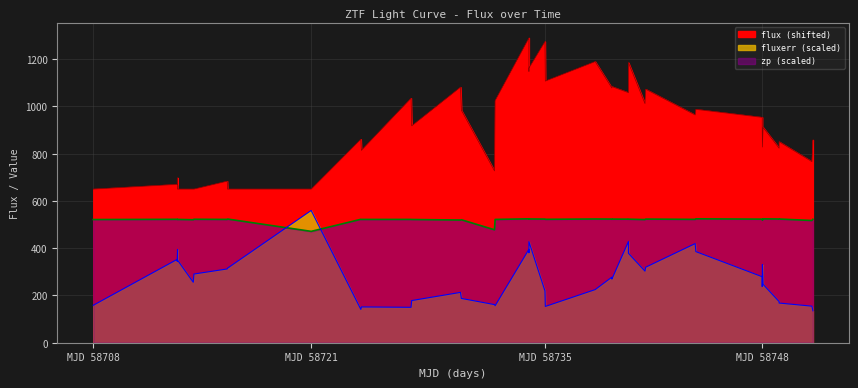

True or false: zp and flux cross at least once.

False